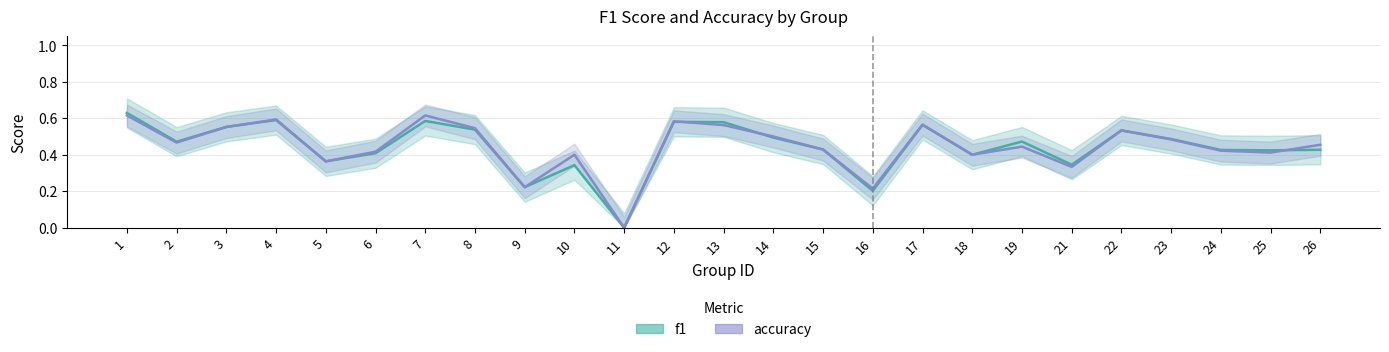

Is this an area chart (filled region under the line)?

No